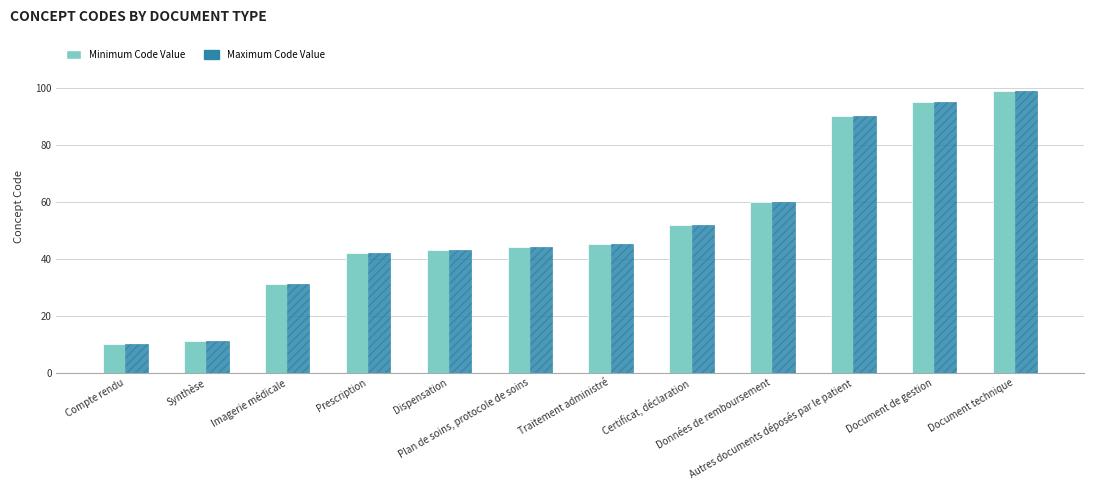

What is the label of the 8th bar from the right?

Dispensation